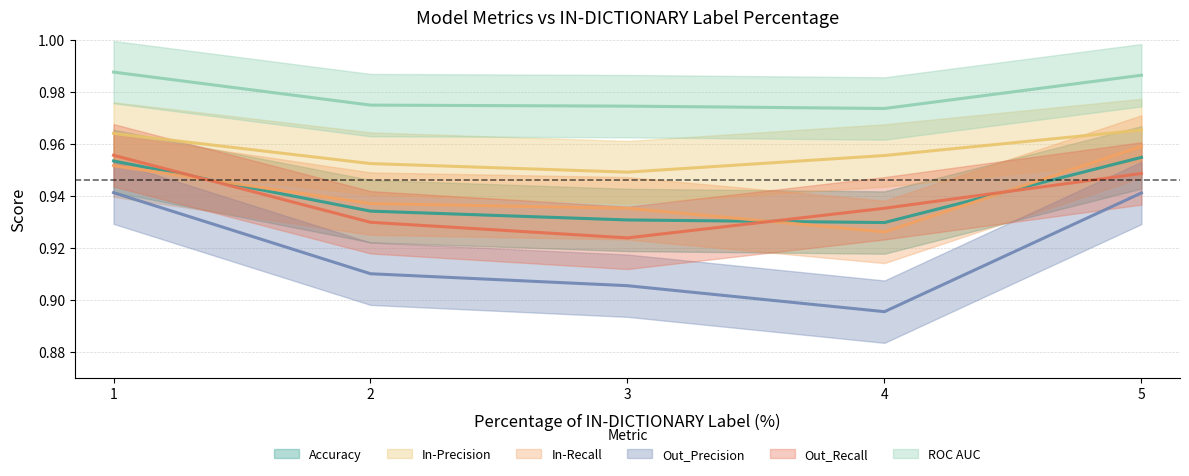

Which series has the largest total across all categories?

ROC AUC